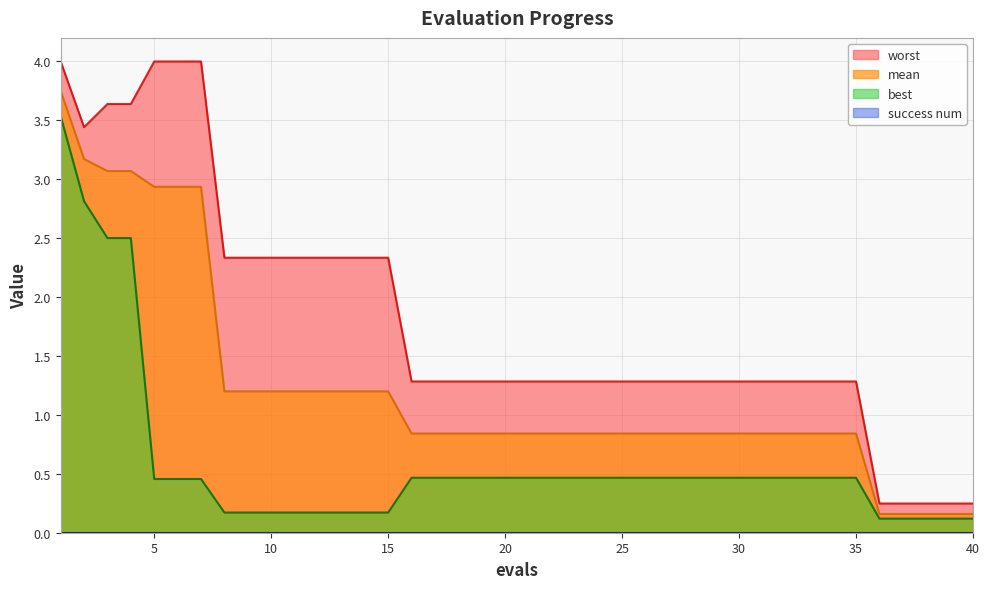

What is the maximum value for worst?

4.0